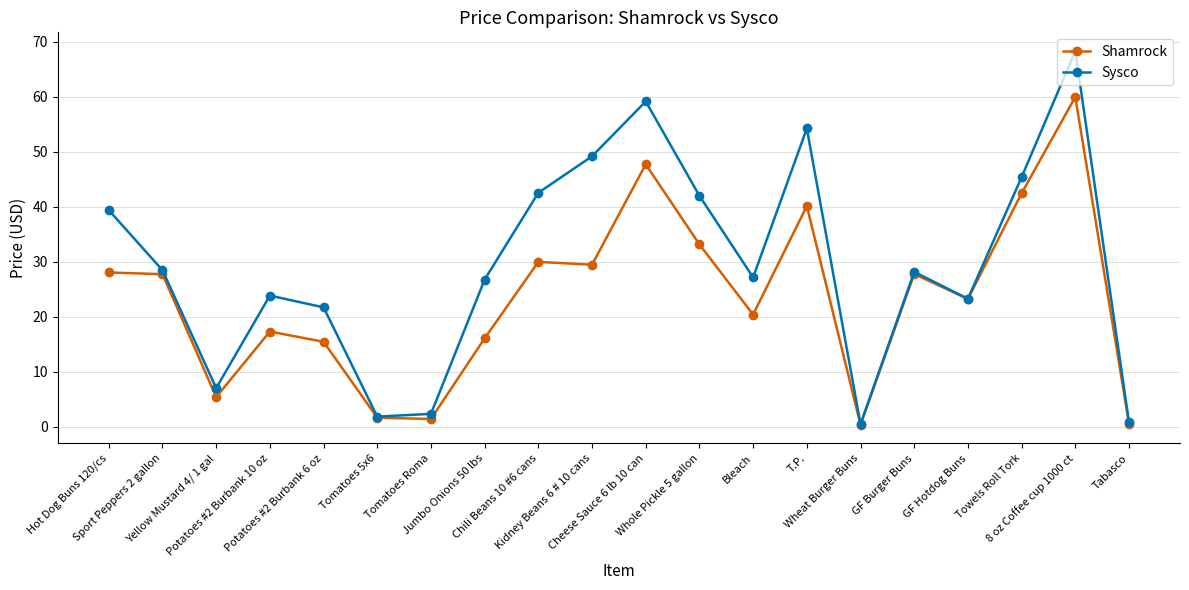

In Sysco, how many points are higher than both neighbors (excluding endpoints)?

5